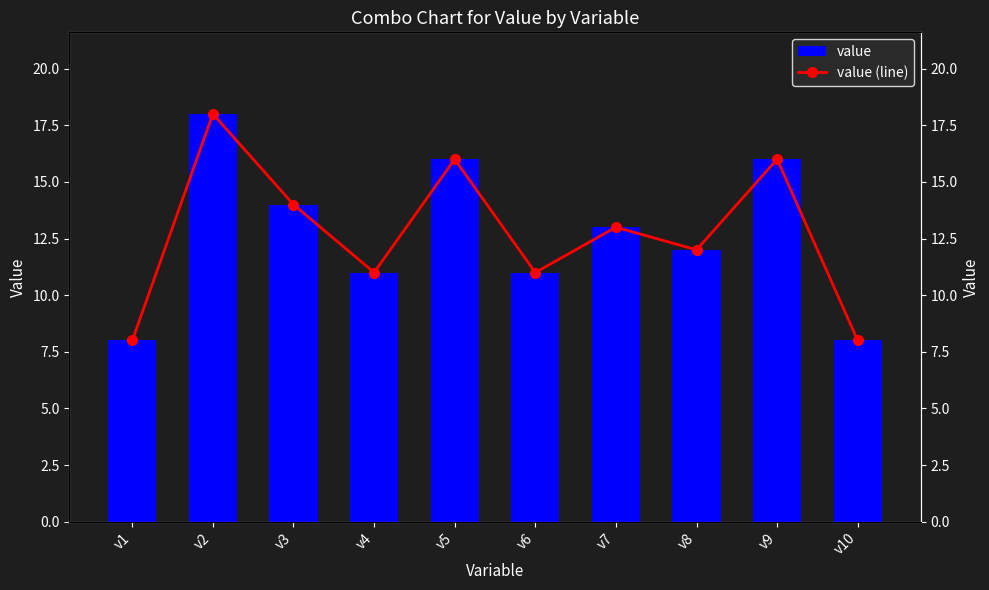

Reading left to right, transcribe all the data shown in this chart.

value: 8	18	14	11	16	11	13	12	16	8
value (line): 8	18	14	11	16	11	13	12	16	8